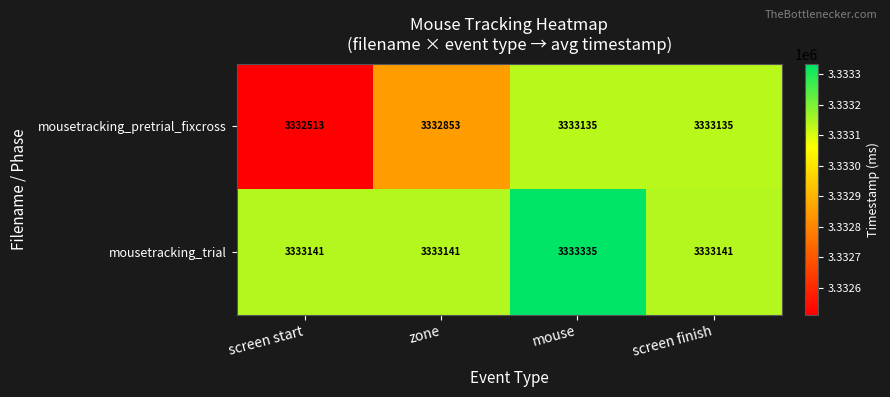

At which category does the chart reach its peak across all series?

mouse